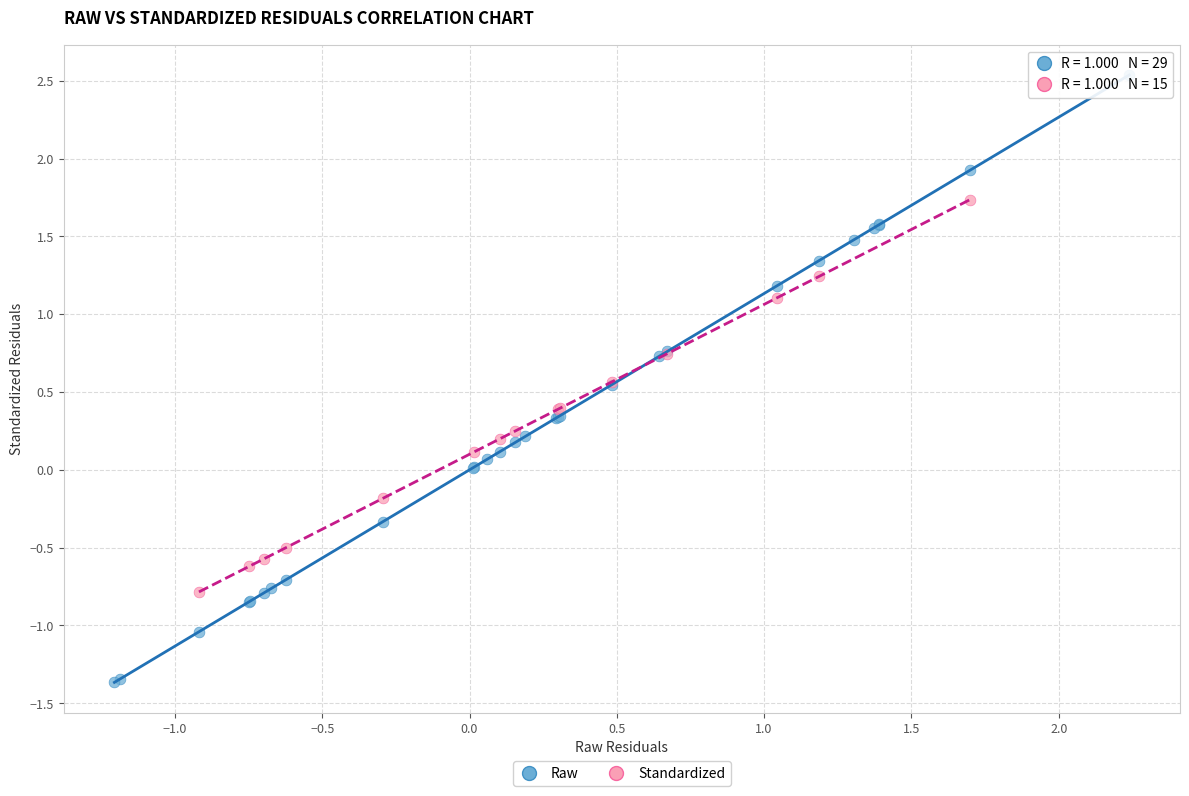

Which series contains the lowest Y value?

Raw